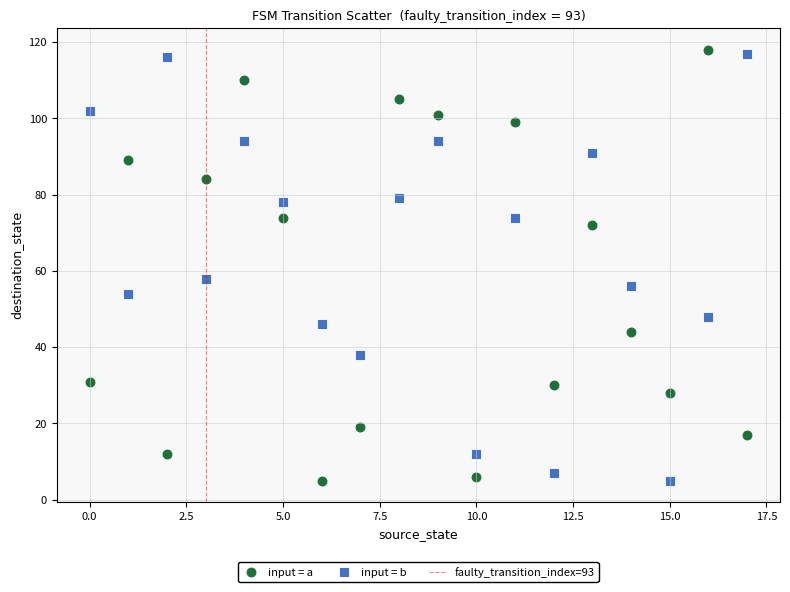

In the input = b series, what Y value is closest to 61?

58